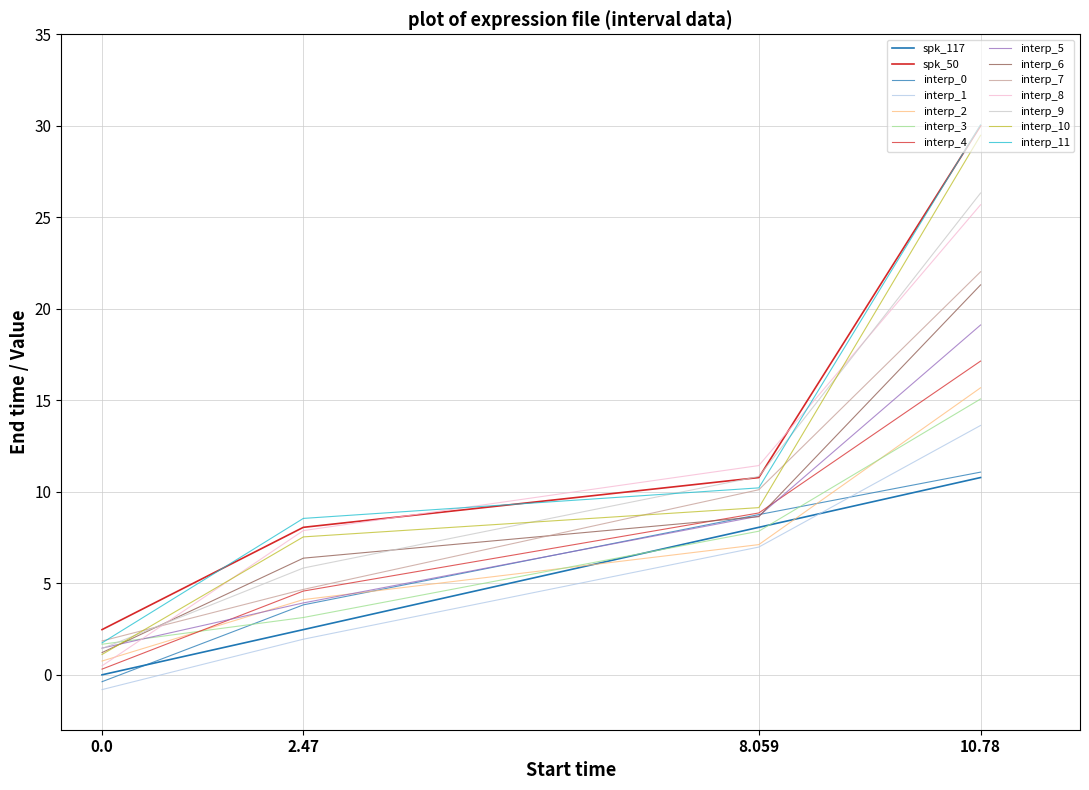

Does the chart display data point markers on the line(s)?

No